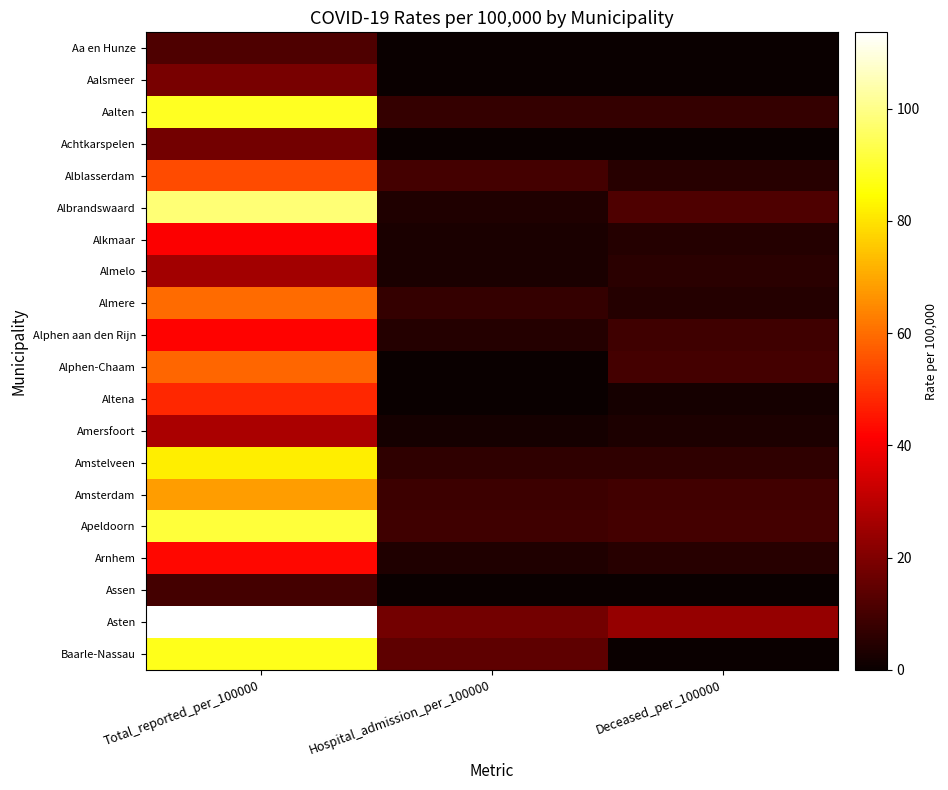

Rank the series by their maximum value, from highest to lowest.

Asten, Albrandswaard, Apeldoorn, Aalten, Baarle-Nassau, Amstelveen, Amsterdam, Almere, Alphen-Chaam, Alblasserdam, Altena, Arnhem, Alphen aan den Rijn, Alkmaar, Amersfoort, Almelo, Aalsmeer, Achtkarspelen, Aa en Hunze, Assen